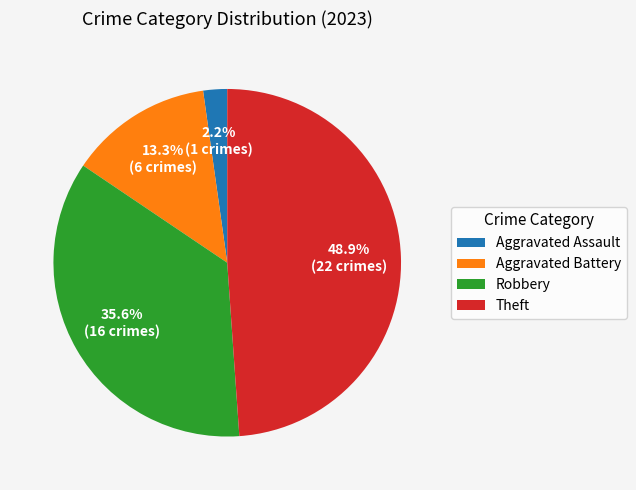

Combined, do Aggravated Battery and Theft account for over 50%?

Yes